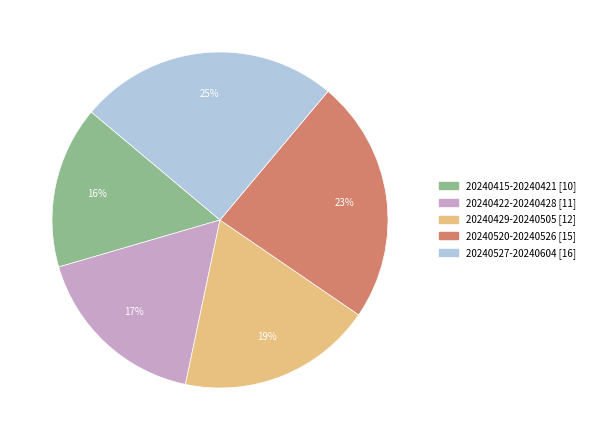

Does 20240429-20240505 account for over 50% of the chart?

No